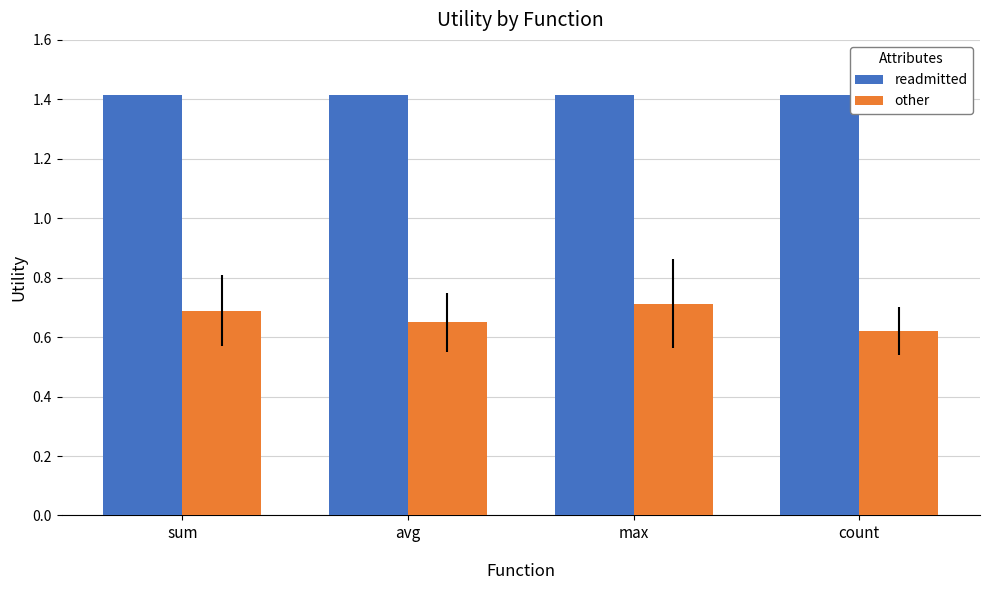

List the series in order of their peak value, highest first.

readmitted, other